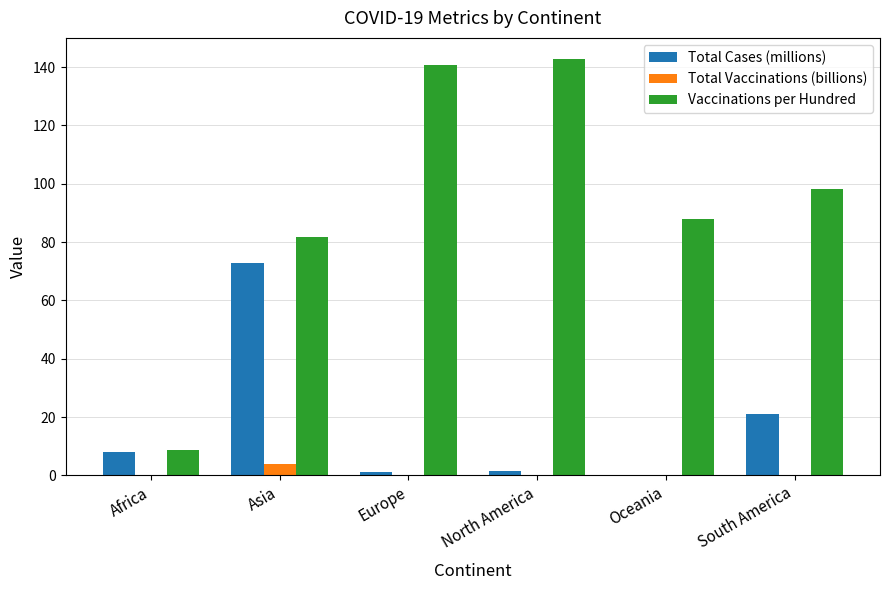

What is the sum of the Total Cases (millions) values at South America and Europe?

22.2